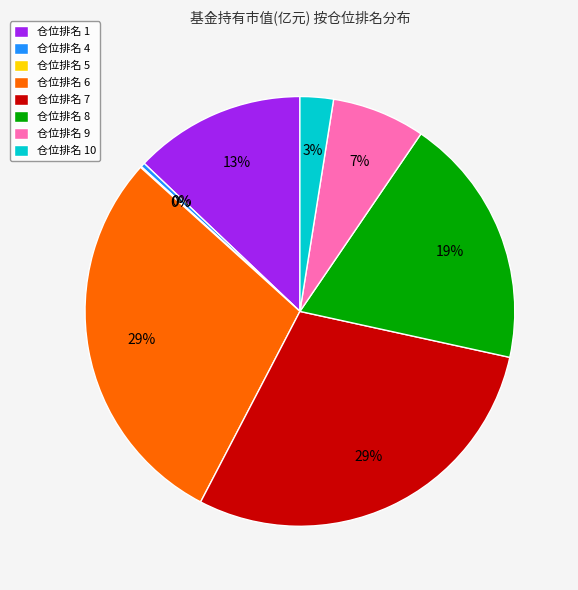

Is there any slice that represents more than half of the pie?

No